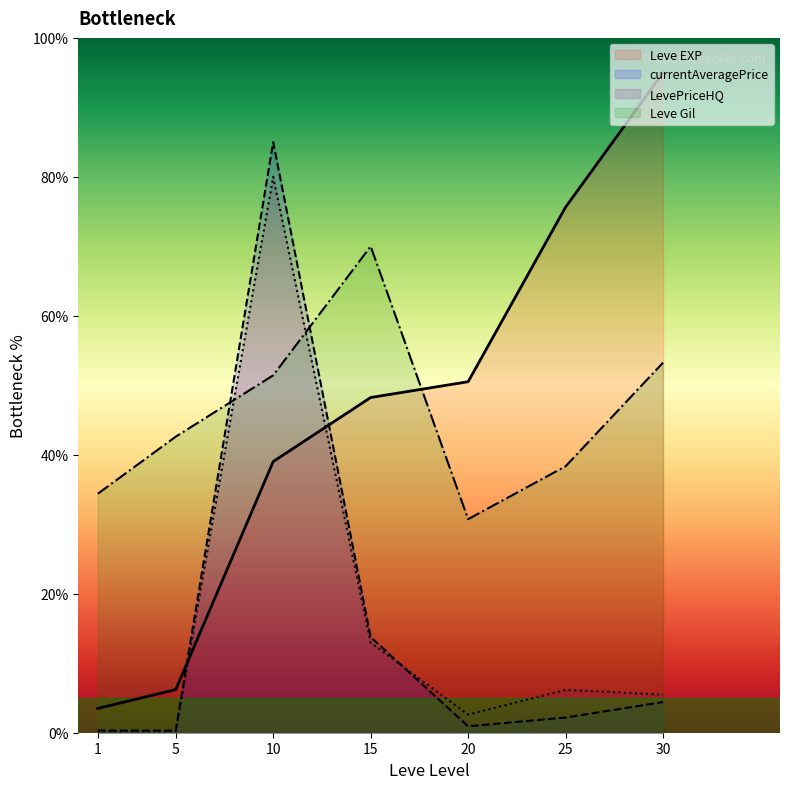

Reading left to right, transcribe all the data shown in this chart.

Leve EXP: 1=3.5	5=6.2	10=39.0	15=48.2	20=50.5	25=75.6	30=95.0
Leve Gil: 1=34.4	5=42.6	10=51.4	15=70.0	20=30.7	25=38.3	30=53.3
currentAveragePrice: 1=0.3	5=0.3	10=85.0	15=13.8	20=0.9	25=2.2	30=4.4
LevePriceHQ: 1=0.2	5=0.2	10=80.0	15=13.0	20=2.6	25=6.2	30=5.5